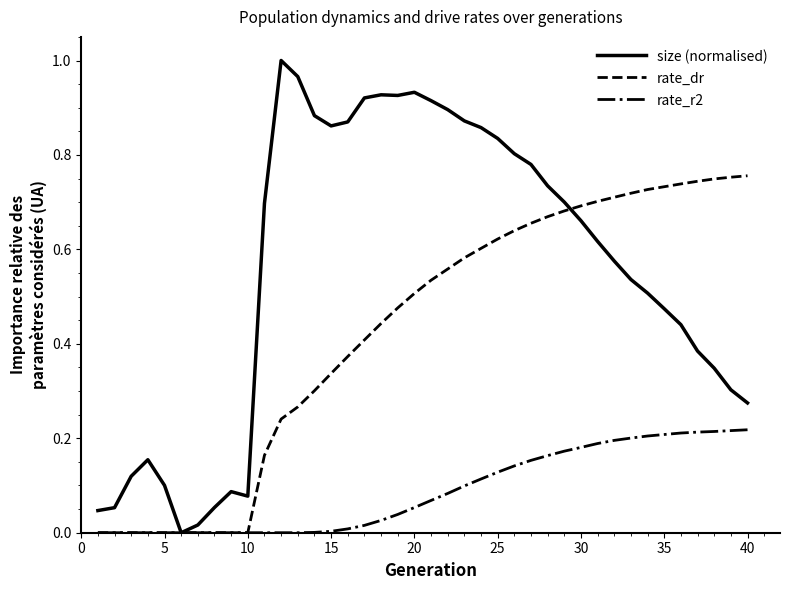

How many positive values does the size (normalised) series have?

39